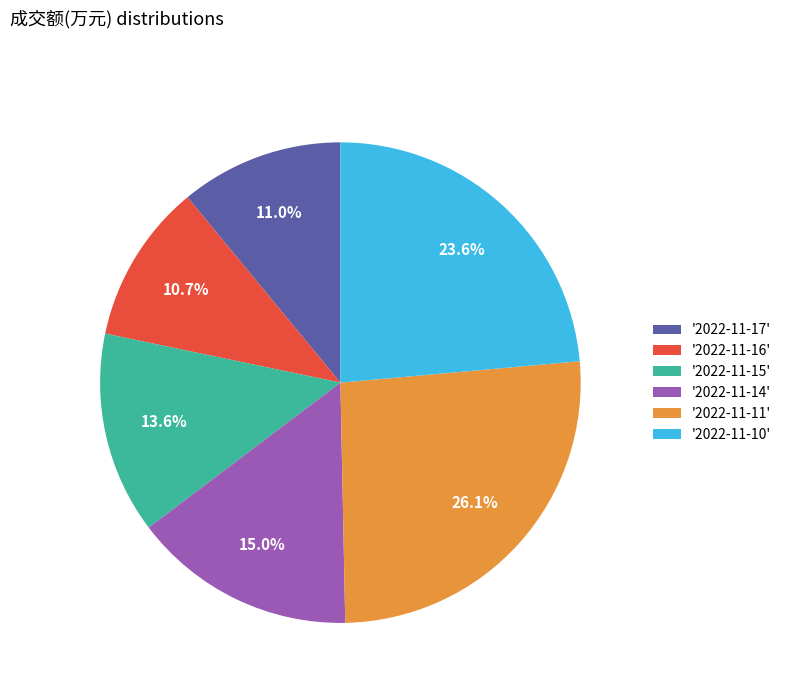

What is the largest slice in the pie chart?

'2022-11-11'